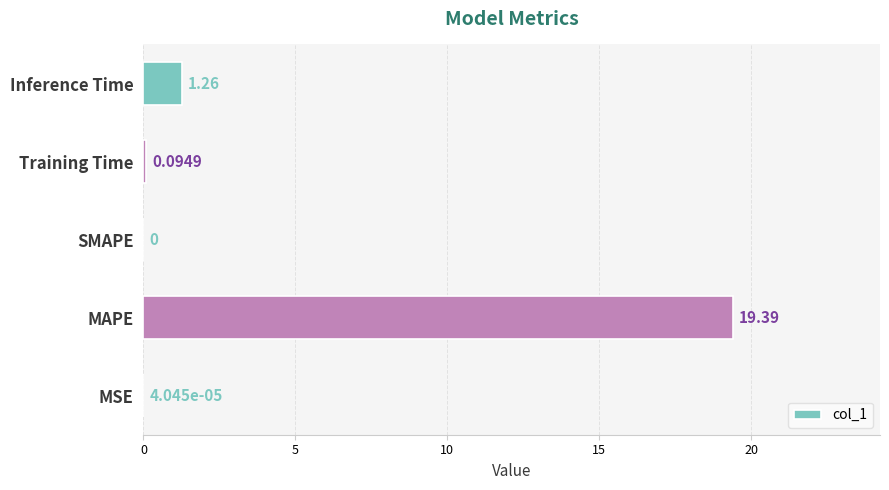

At which category does the chart reach its peak across all series?

MAPE